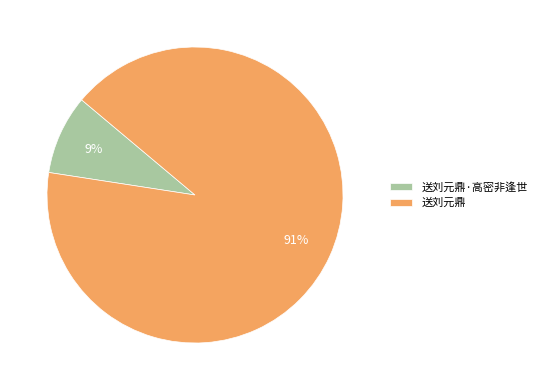

Count the number of slices in the pie.

2